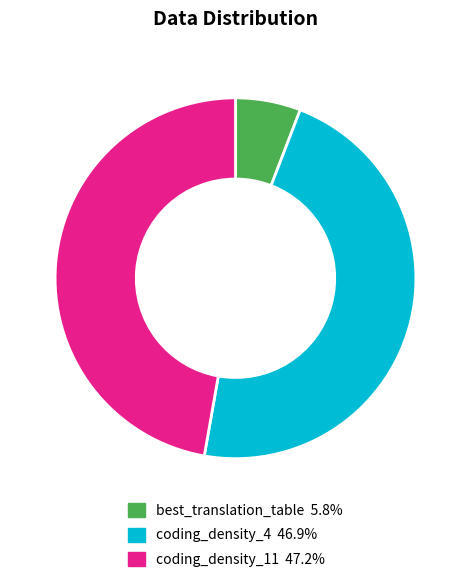

Does best_translation_table account for over 50% of the chart?

No